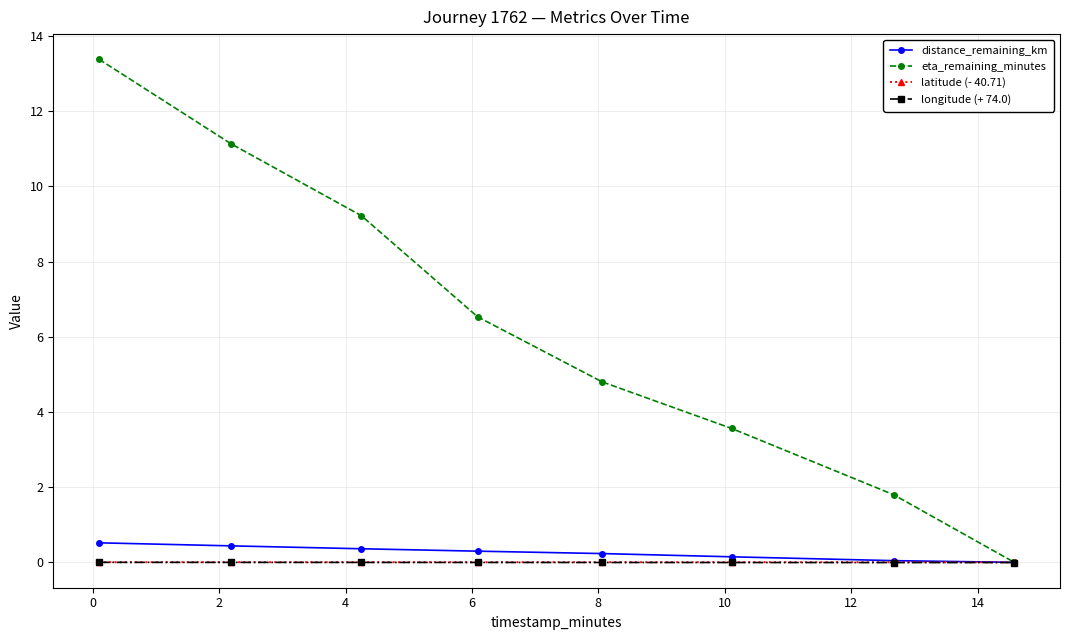

Count the number of categories in the chart.

8